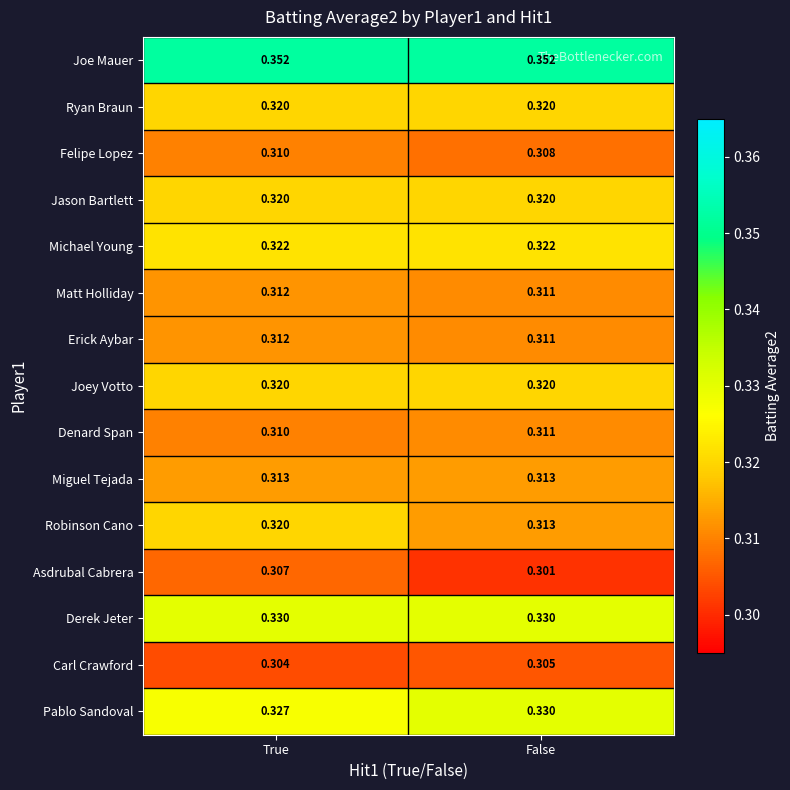

Which series has the largest total across all categories?

Joe Mauer